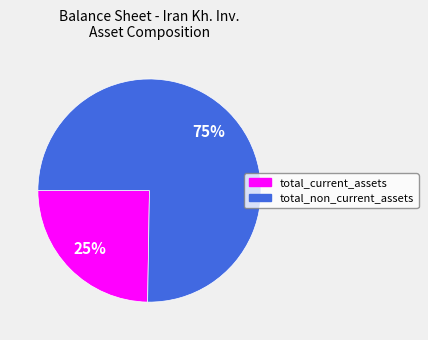

Does total_current_assets represent more than half of the total?

No